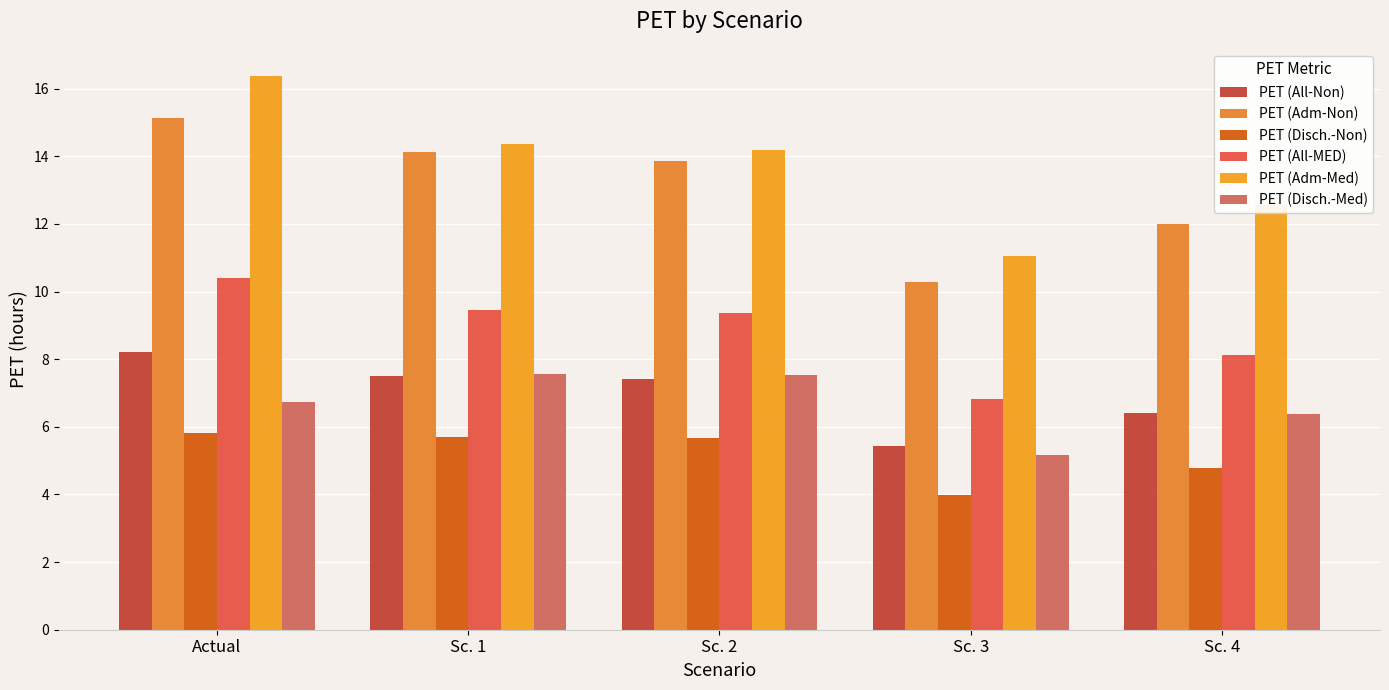

Is it true that PET (Adm-Non) equals 13.9 at Sc. 2?

True